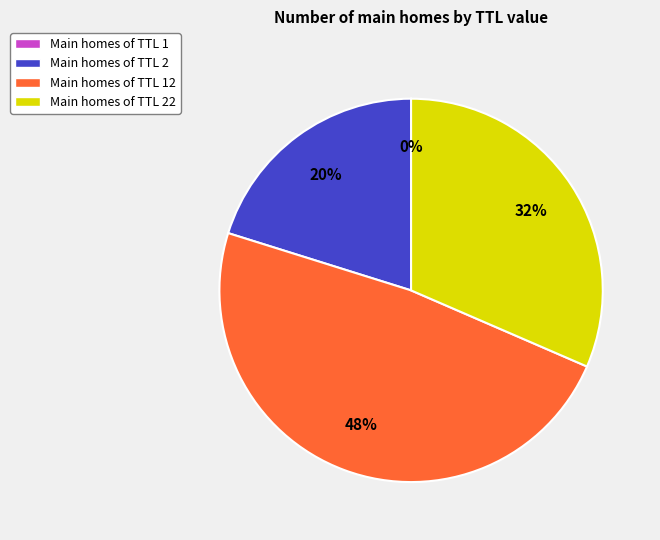

Is there a majority slice in this chart?

No